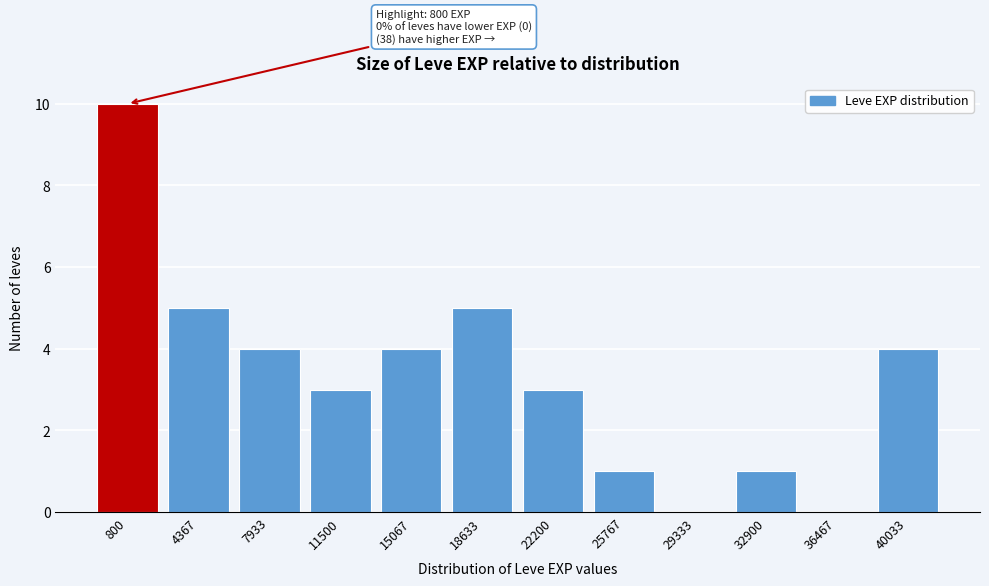

Reading left to right, extract all data points from this chart.

800=10	4367=5	7933=4	11500=3	15067=4	18633=5	22200=3	25767=1	29333=0	32900=1	36467=0	40033=4